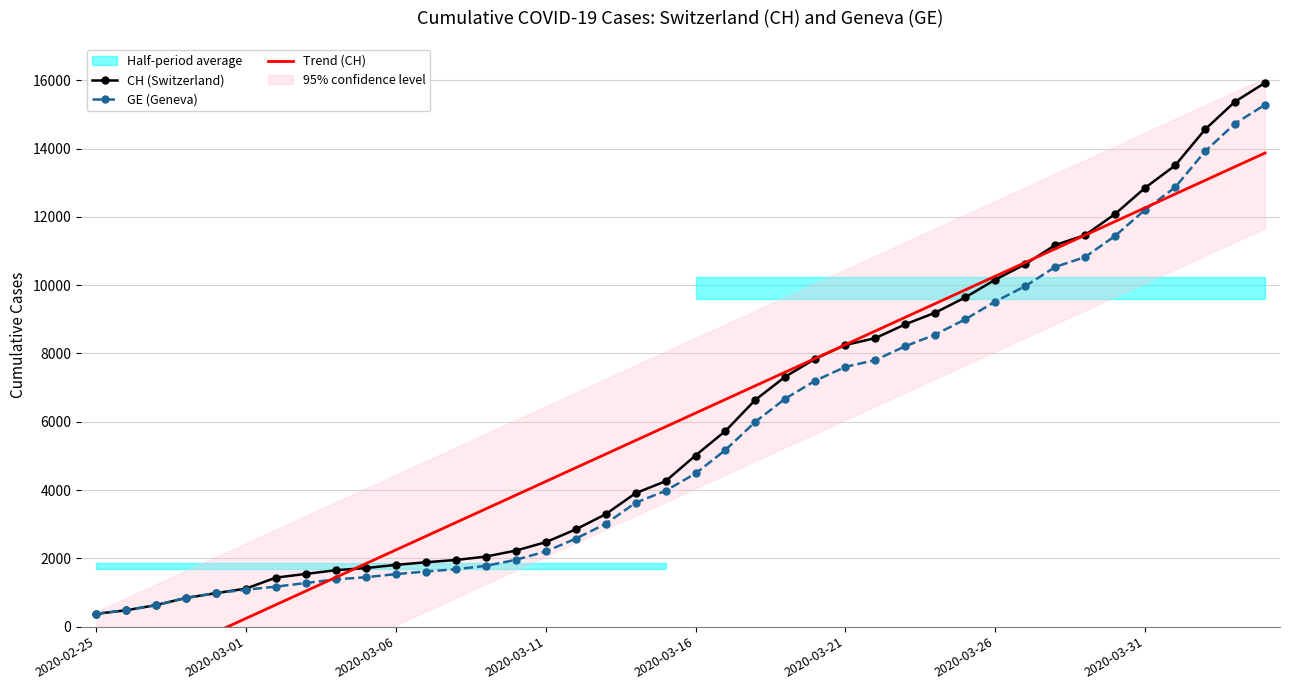

At how many categories does at least one series exceed 15123?

2